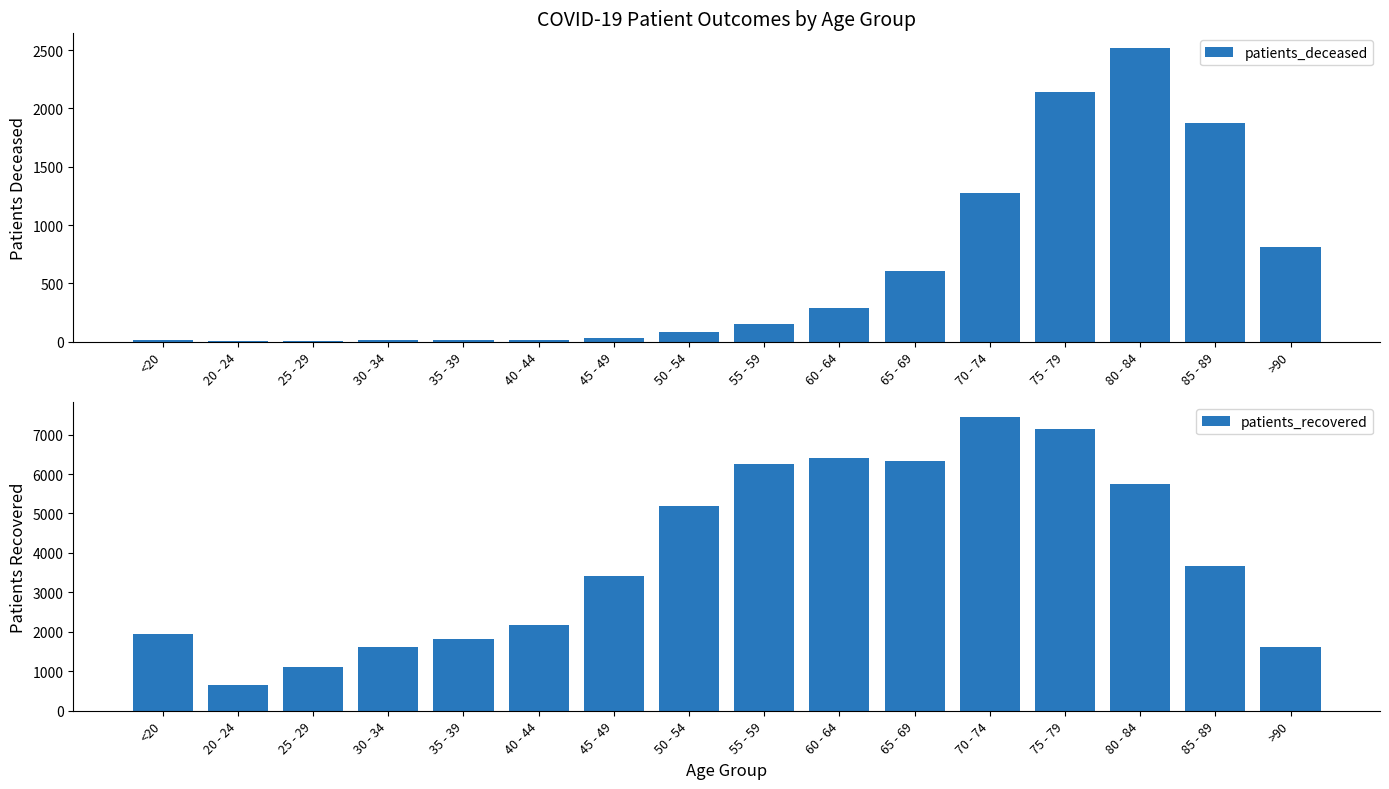

At which label does patients_recovered first exceed 3661?

50 - 54